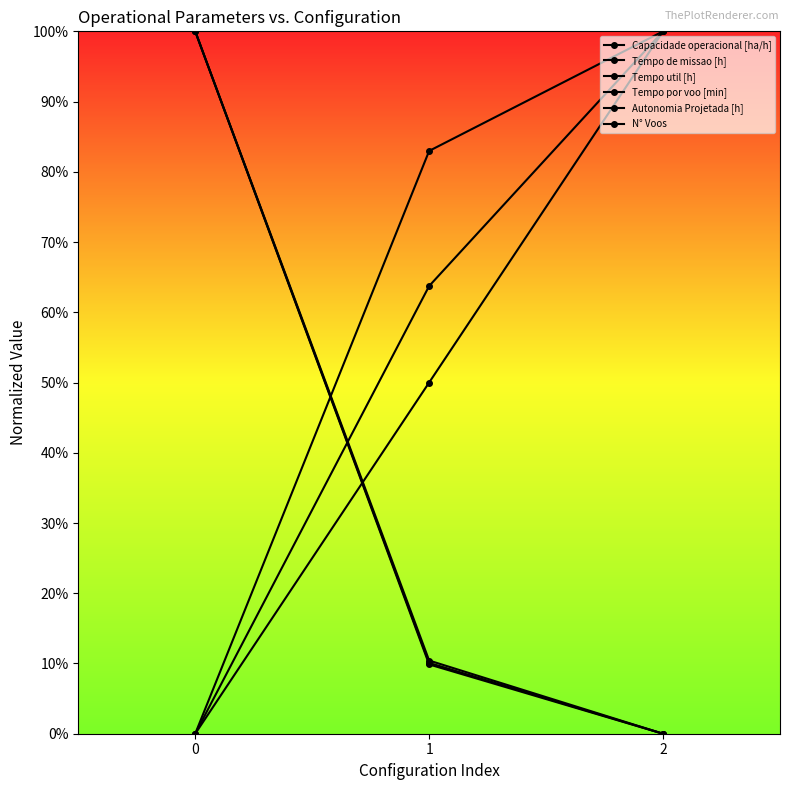

What is the difference between the maximum and minimum values in the Autonomia Projetada [h] series?

100.0